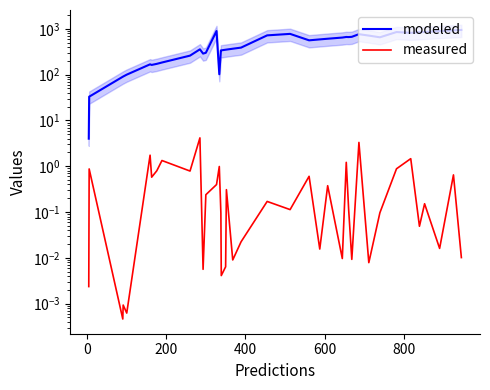

Which series has the largest total across all categories?

modeled